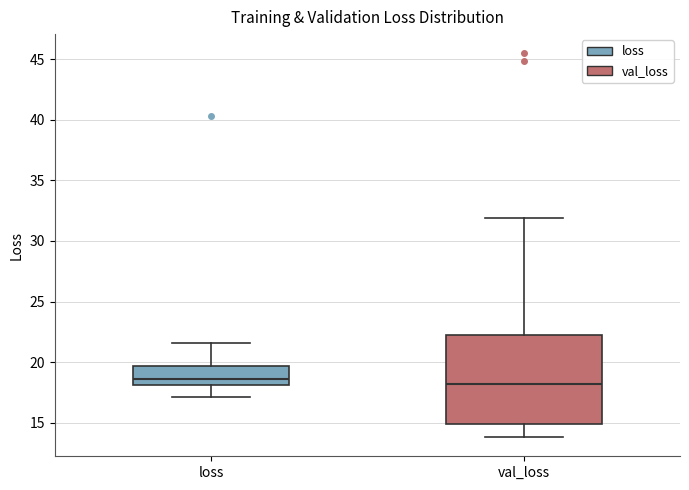

Reading left to right, read every box against the y-axis: the position of its median line, the range the box covers, and the ends of its whiskers. The values are not printed on the chart, so give them approximately, as read against the axis.

loss: median 18.5, box 18.0 to 19.5, whiskers 17.0 to 21.5
val_loss: median 18.0, box 15.0 to 22.0, whiskers 14.0 to 32.0